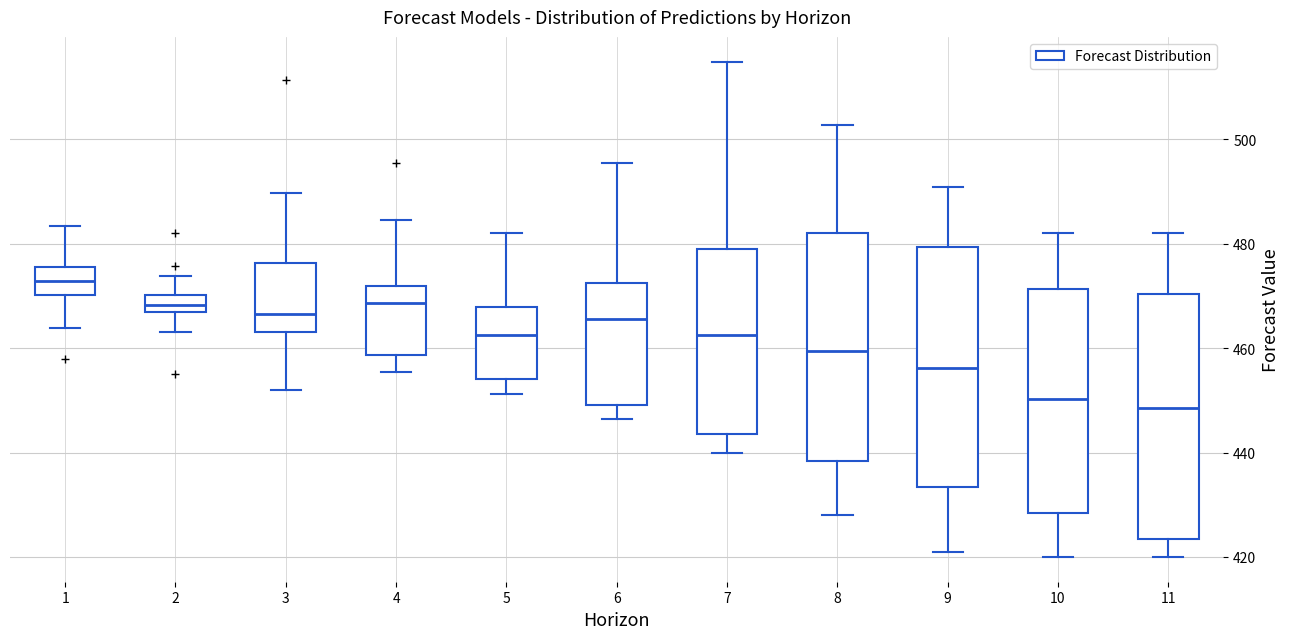

Where does the upper whisker of the box at x = 10 end on the y-axis? The values are not printed on the chart, so give them approximately, as read against the axis.

482